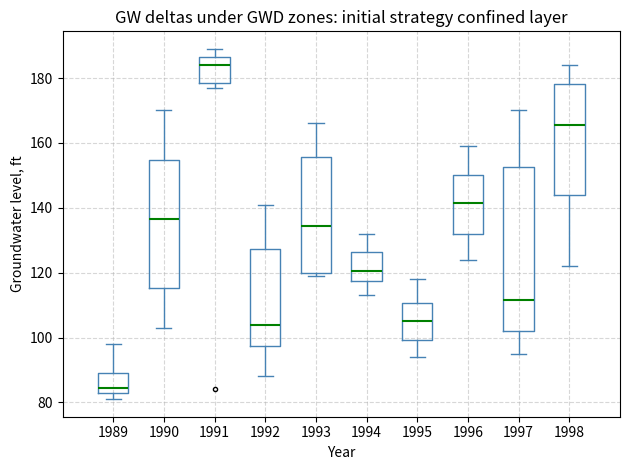

Which box is the tallest, from its lower edge to its upper edge?

1997